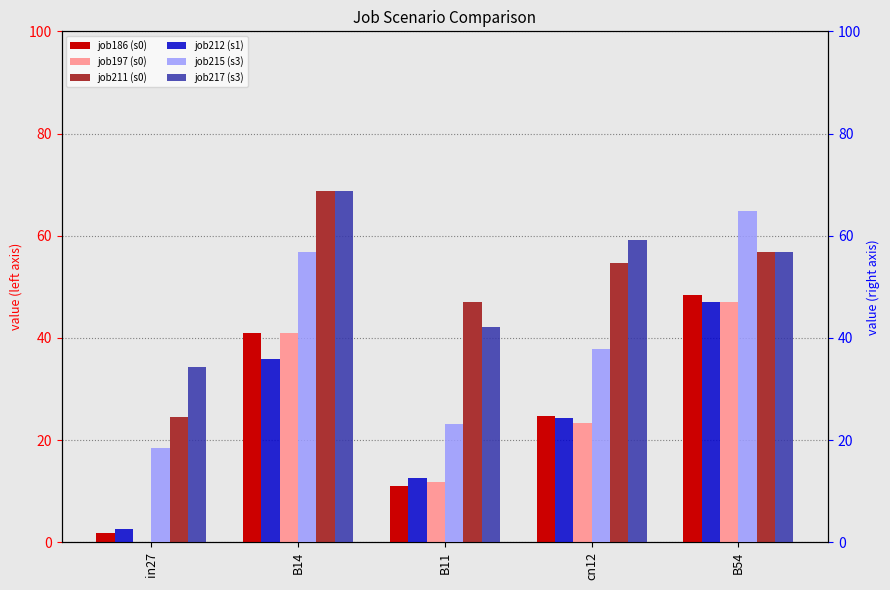

Is the value of job197_scenario0_362 at B14 greater than the value of job212_scenario1_392 at B14?

No